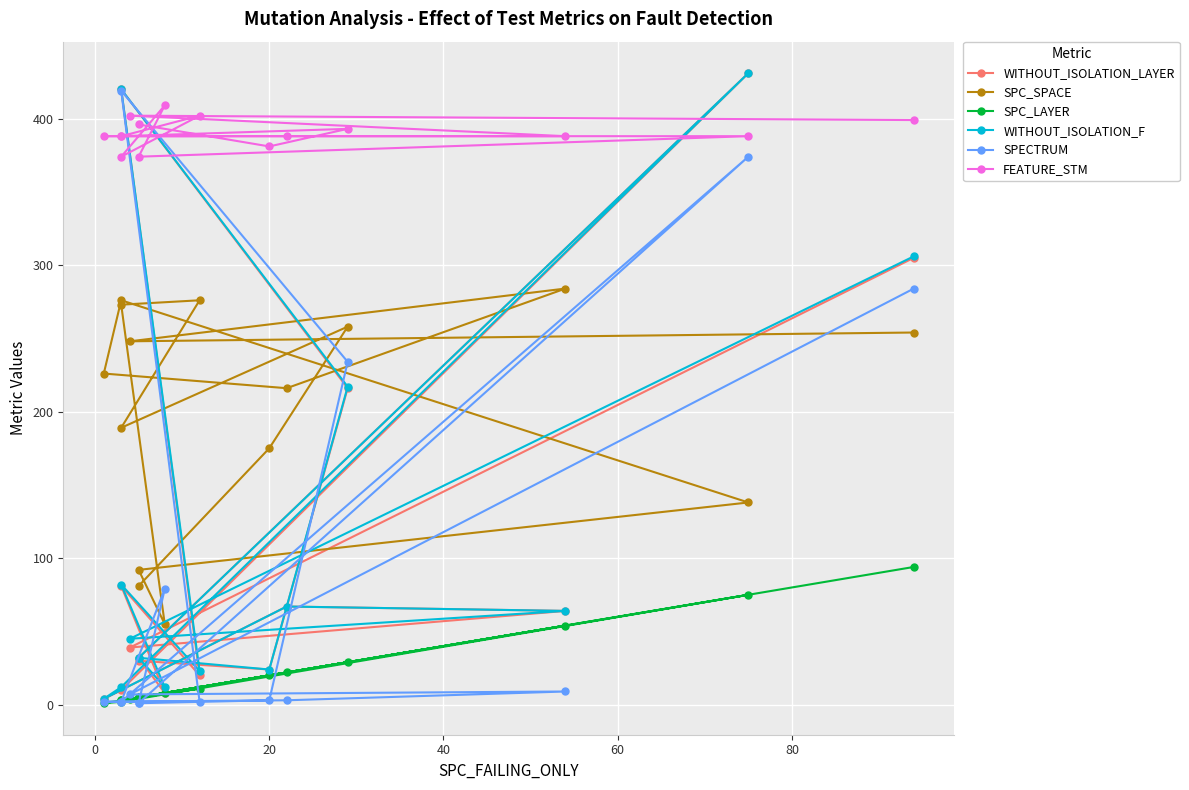

Which series ends up on top after the final intersection of SPC_SPACE and SPECTRUM?

SPECTRUM